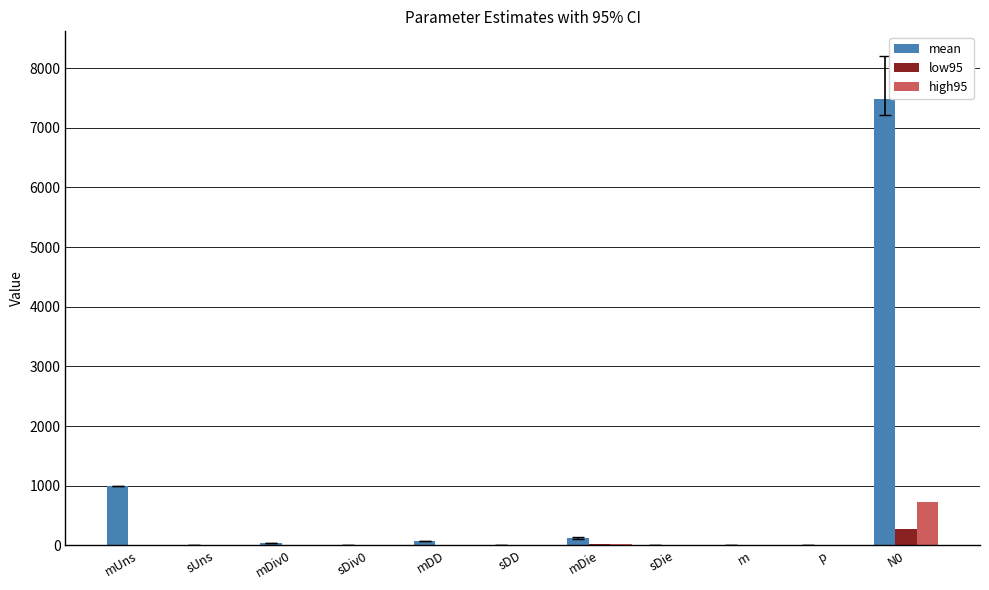

How many groups of bars are there?

11